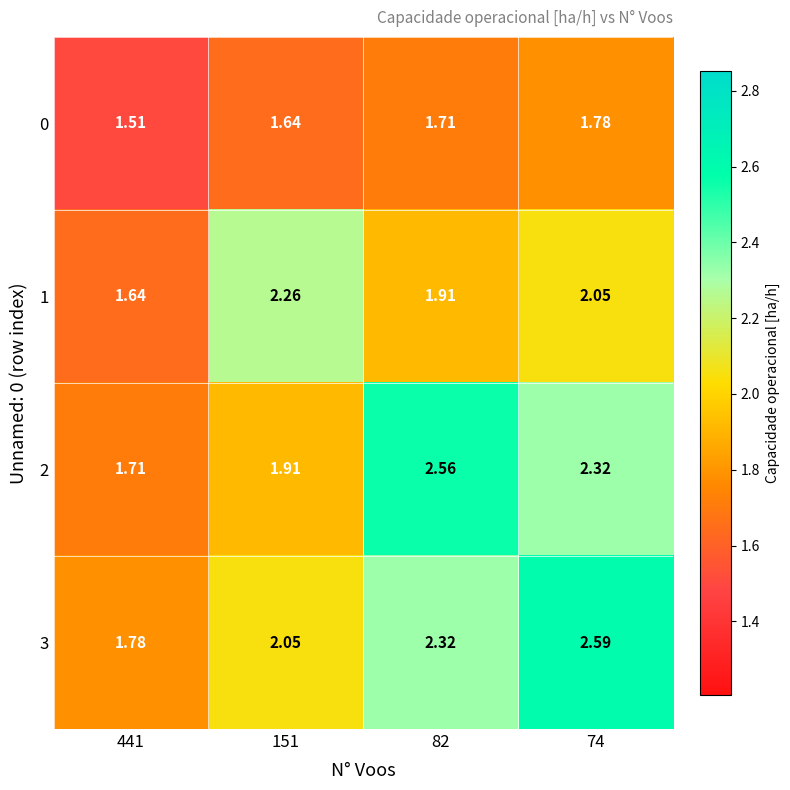

At how many categories does at least one series exceed 1?

4